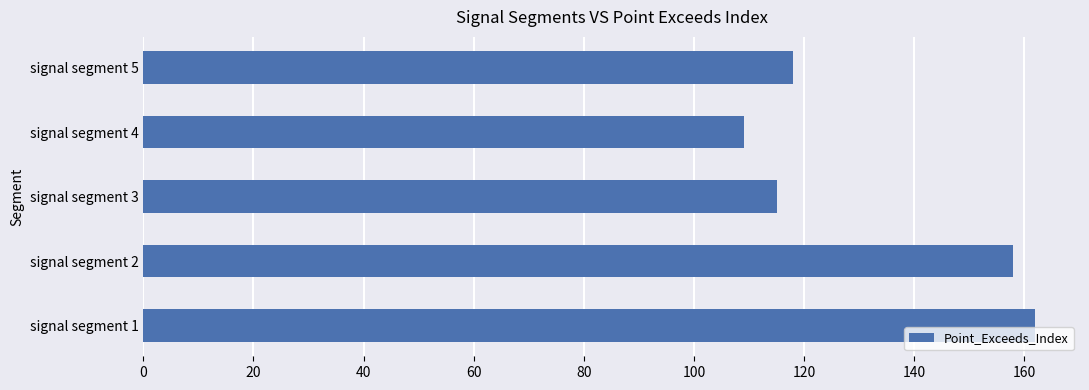

What is the approximate value at signal segment 1, to the nearest 5?

160